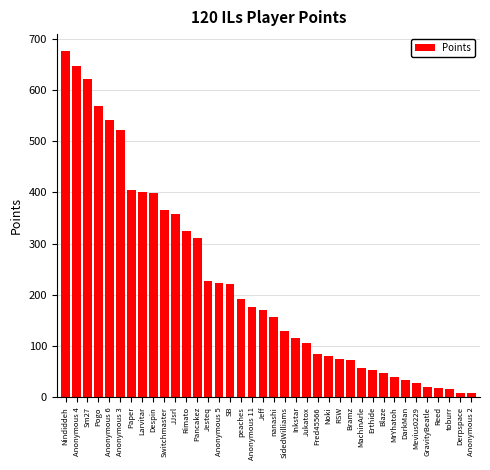

What is the maximum value shown in the chart?

675